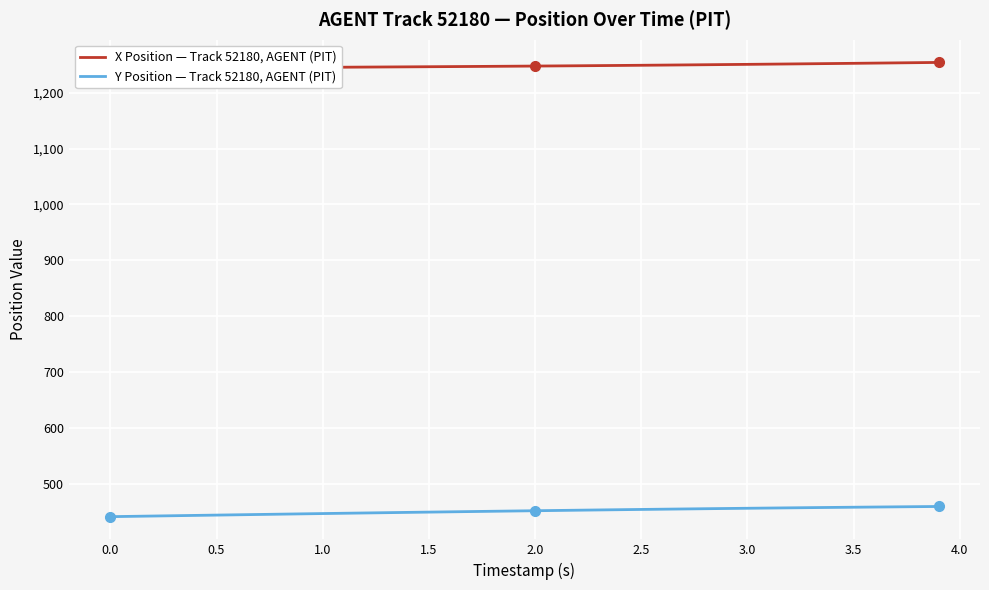

What is the minimum value for Y Position — Track 52180, AGENT (PIT)?

441.9